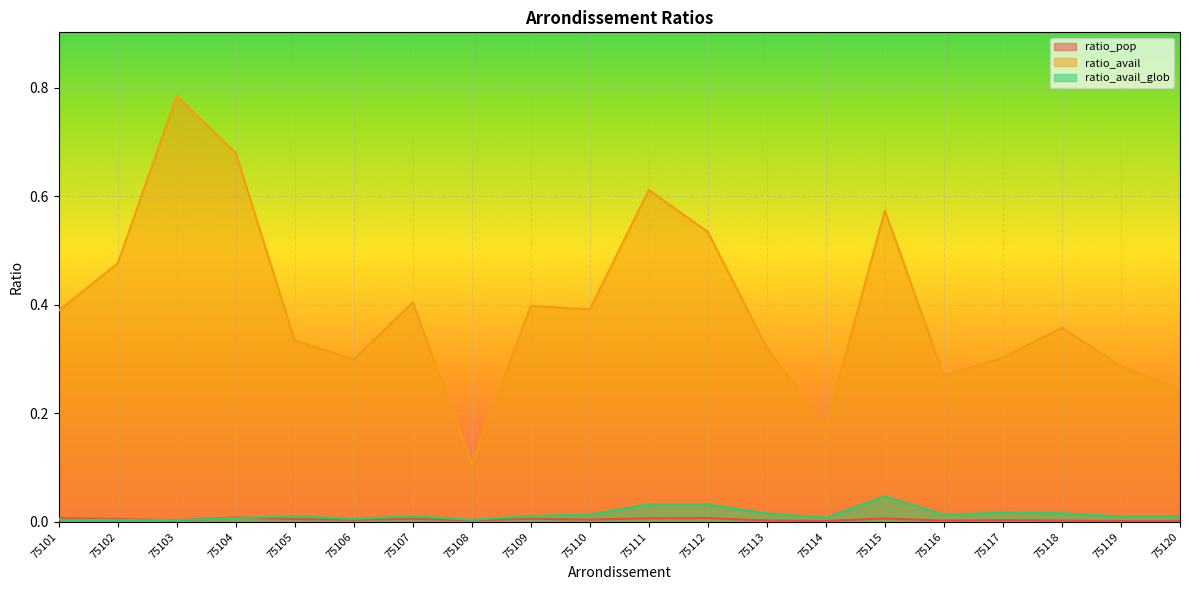

At which label is ratio_pop closest to 0?

75120